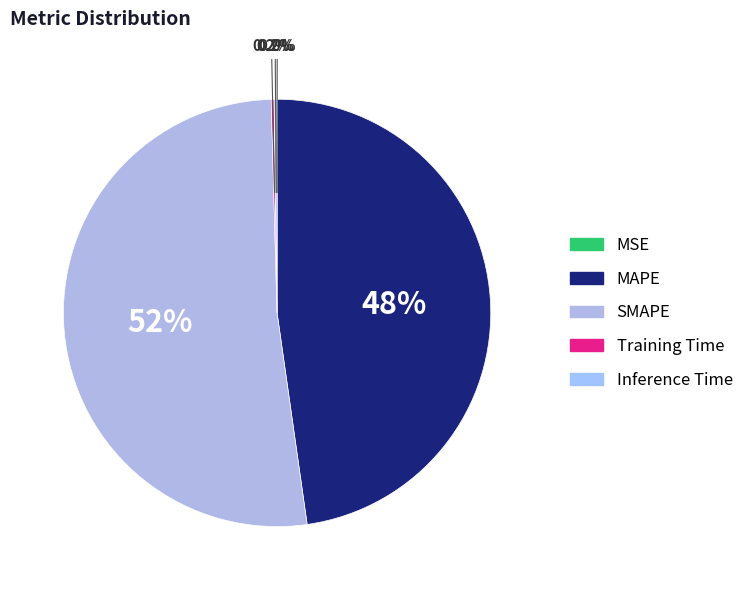

Is it true that MSE is 0% of the pie?

True